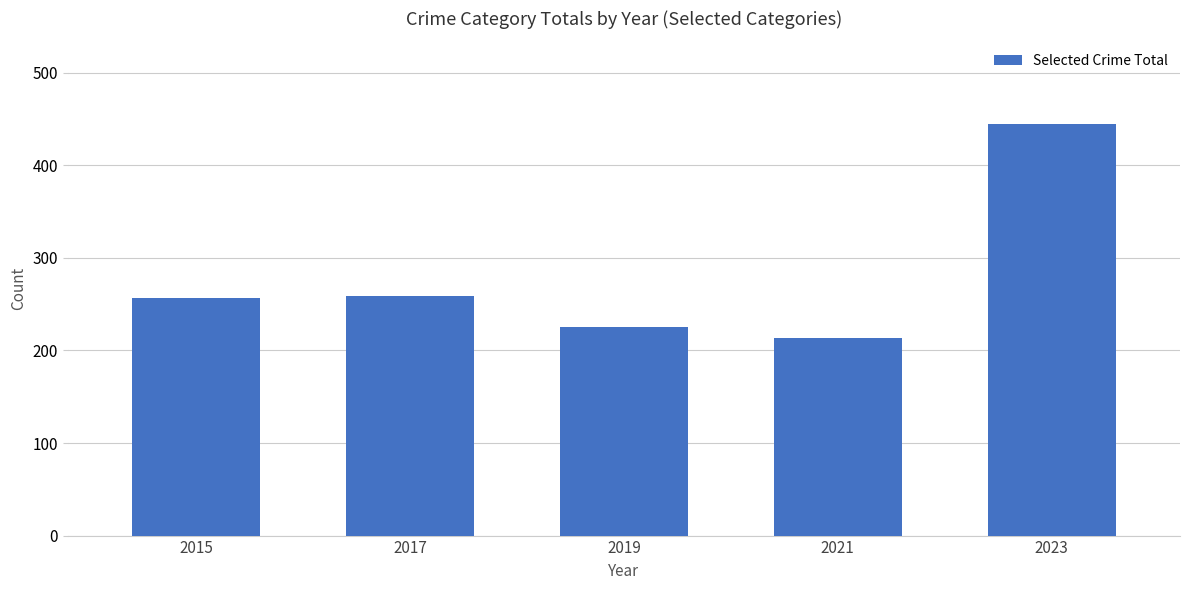

Approximately how many times larger is the value at 2019 compared to 2015?

0.9